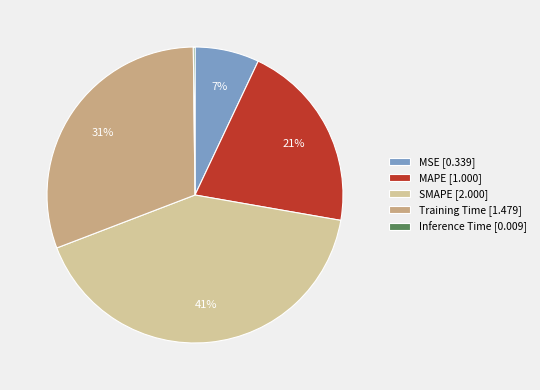

Is MSE the majority of the pie?

No